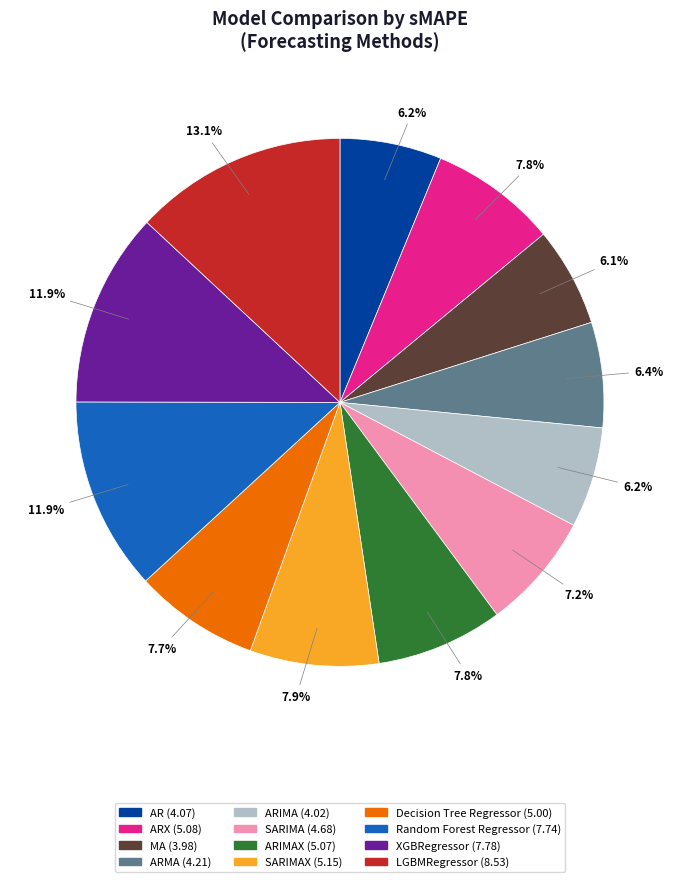

Is there a majority slice in this chart?

No